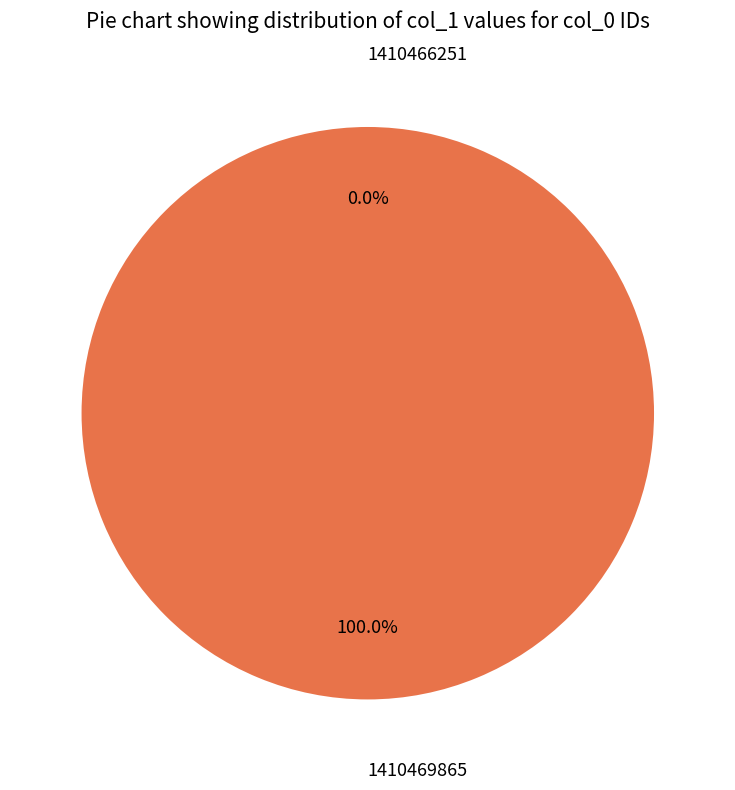

What percentage do 1410469865 and 1410466251 together represent?

100.0%